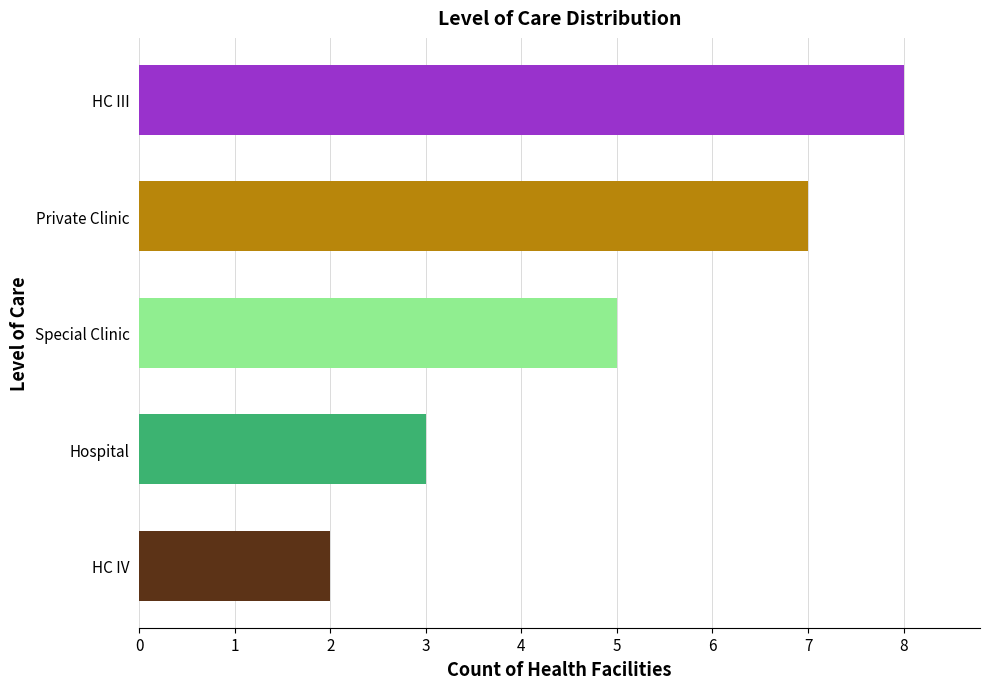

List the labels in order of value, smallest first.

HC IV, Hospital, Special Clinic, Private Clinic, HC III